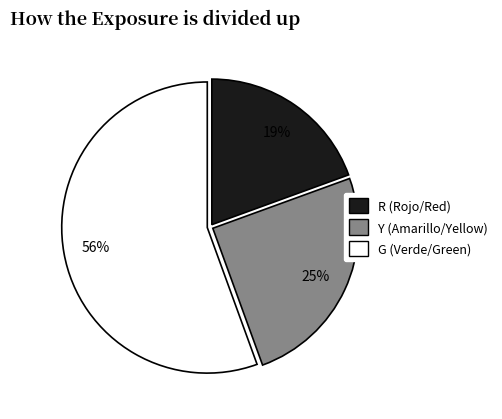

Is it true that G is 56% of the pie?

True